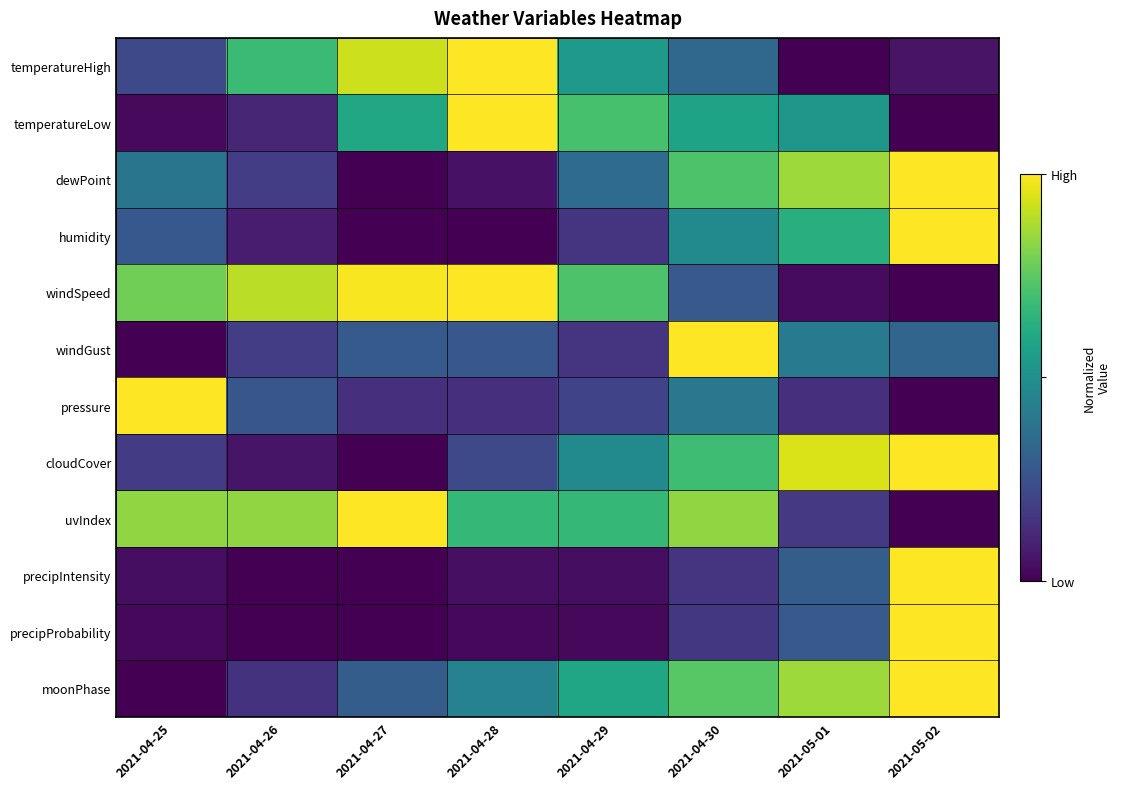

Between 2021-04-29 and 2021-04-25, which is larger?

2021-04-29